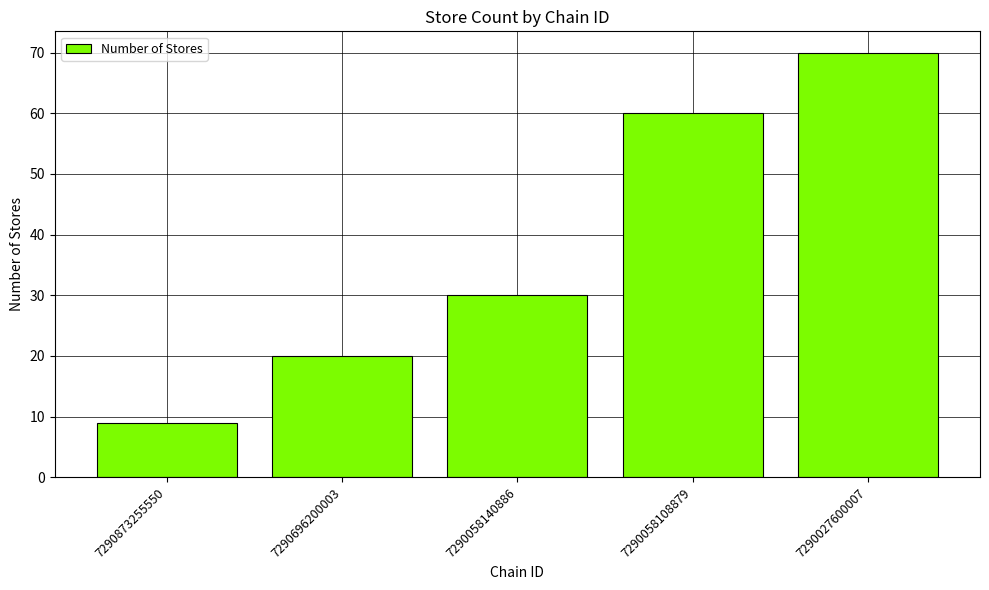

At which category does the chart reach its minimum across all series?

7290873255550